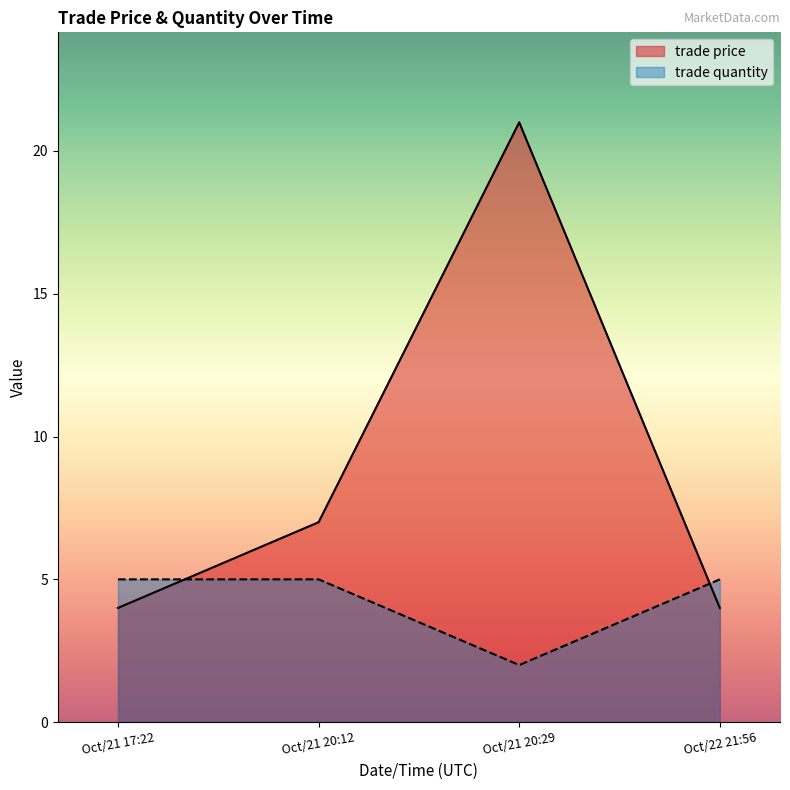

List the labels in order of trade price value, smallest first.

Oct/21 17:22, Oct/22 21:56, Oct/21 20:12, Oct/21 20:29